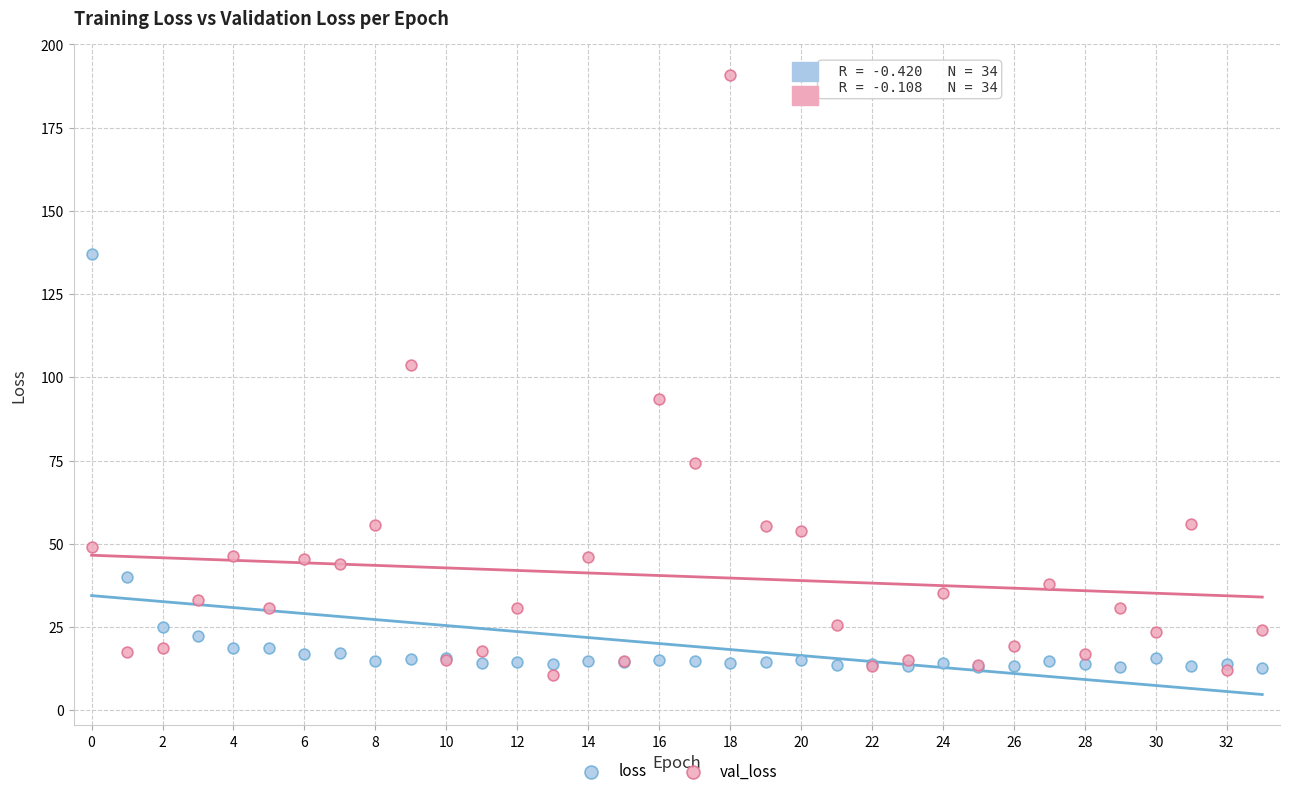

Which series contains the highest Y value?

val_loss